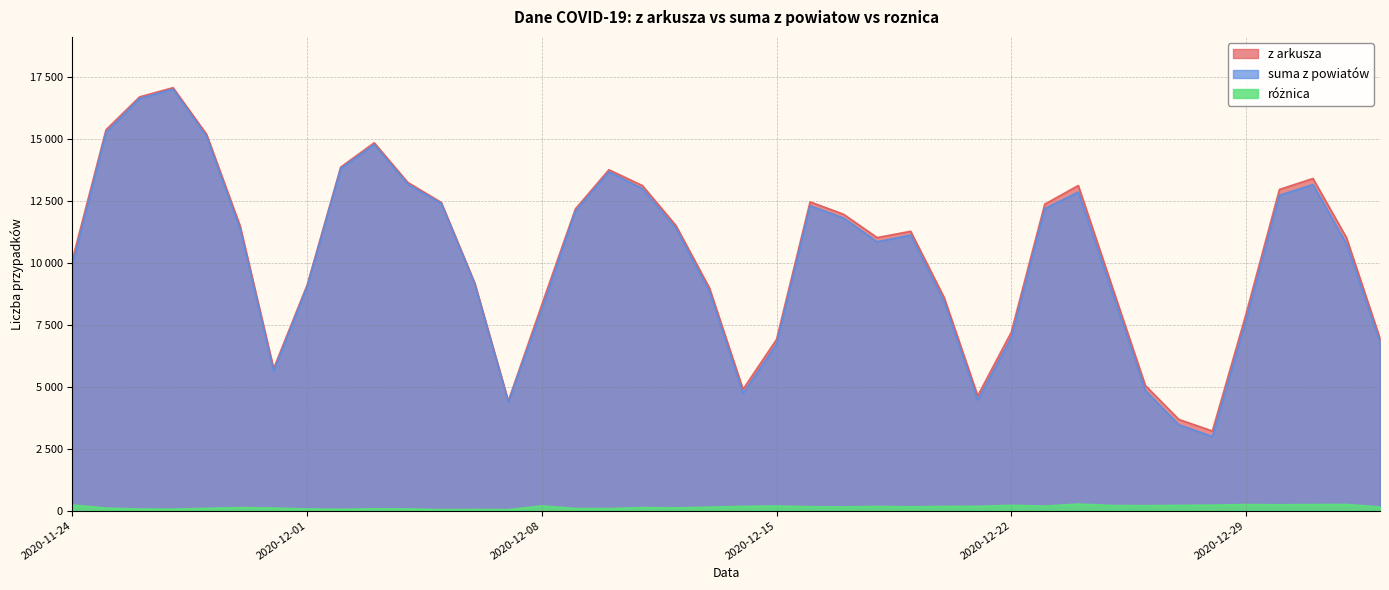

What is the total value across all series at 2020-12-18?

22026